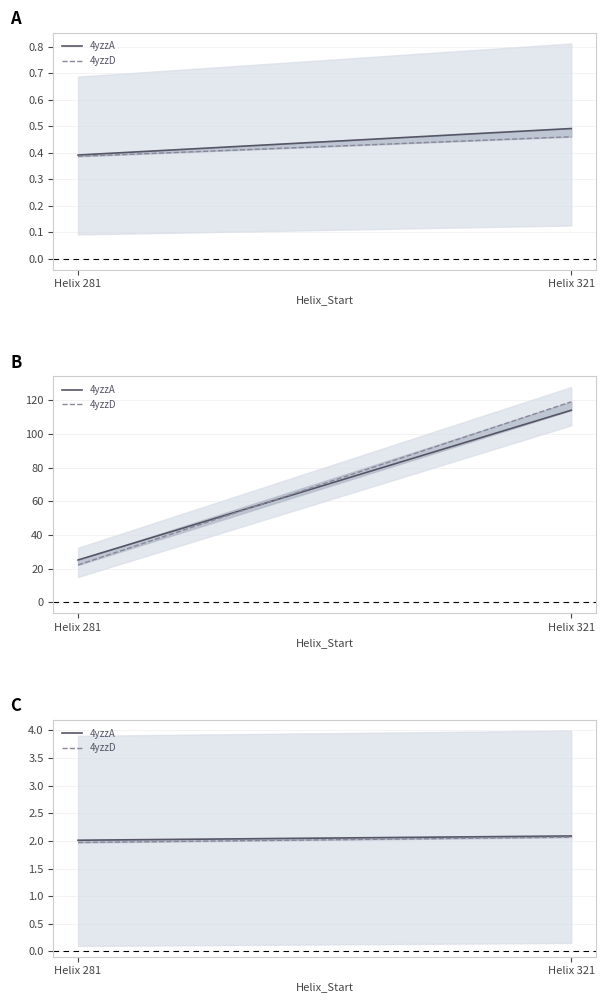

At which category does the chart reach its peak across all series?

Helix 321